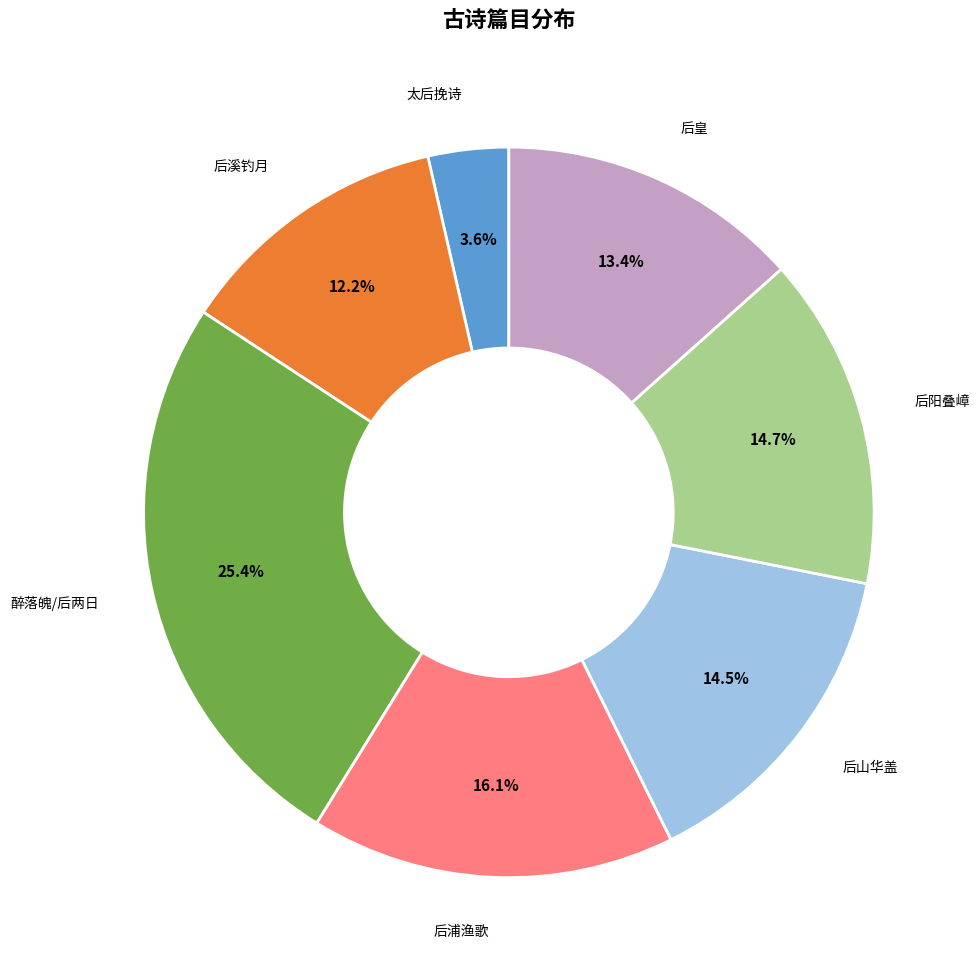

Does any single category account for the majority?

No